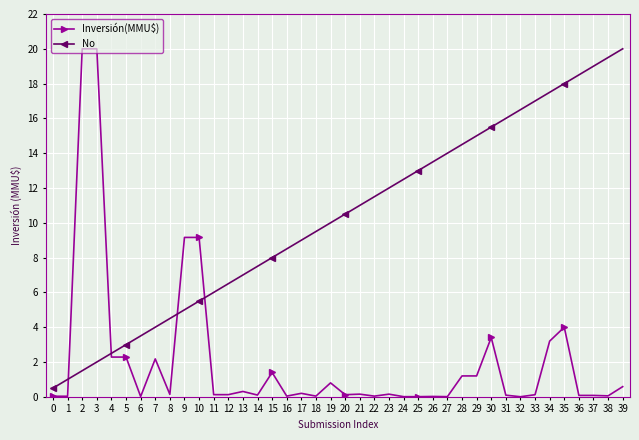

Which series has the largest range (max minus min)?

Inversión(MMU$)